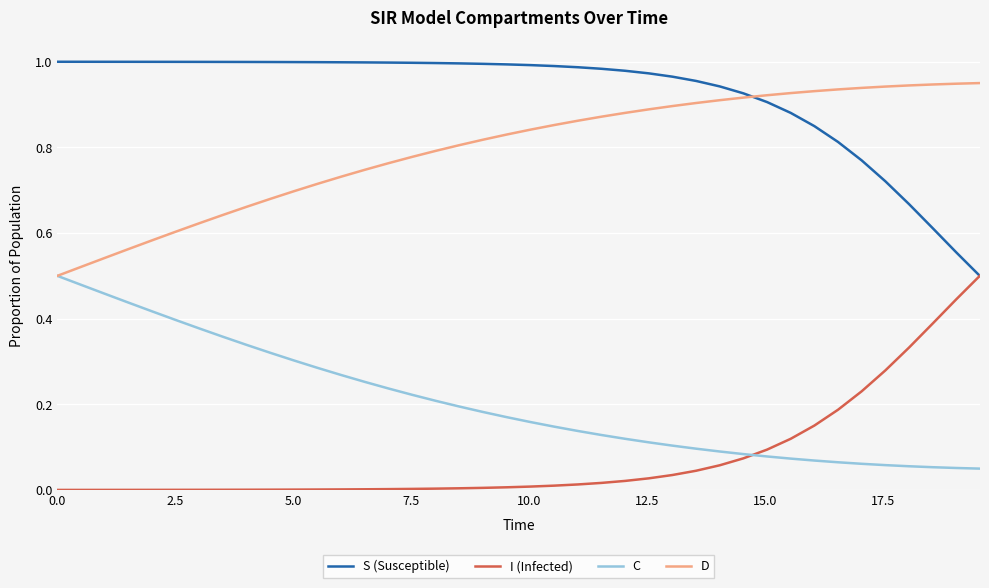

Does the chart display data point markers on the line(s)?

No